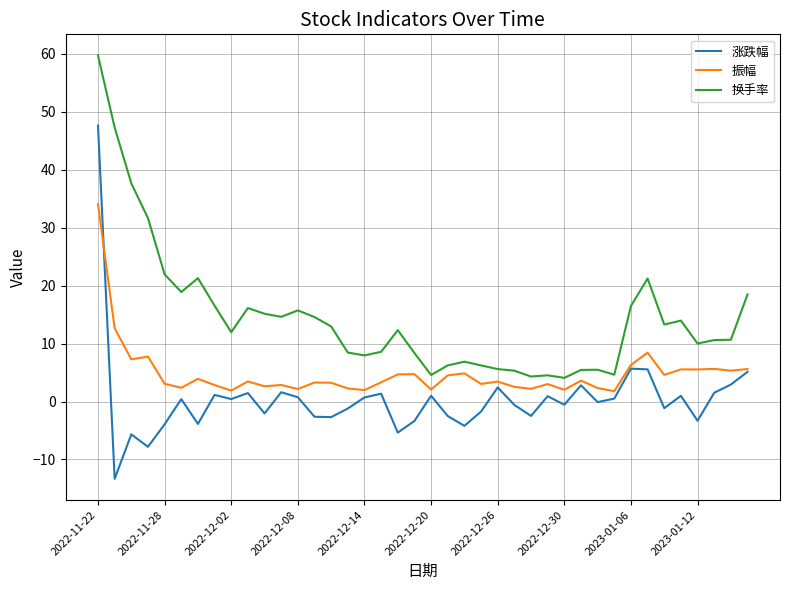

True or false: 换手率 and 振幅 cross at least once.

False